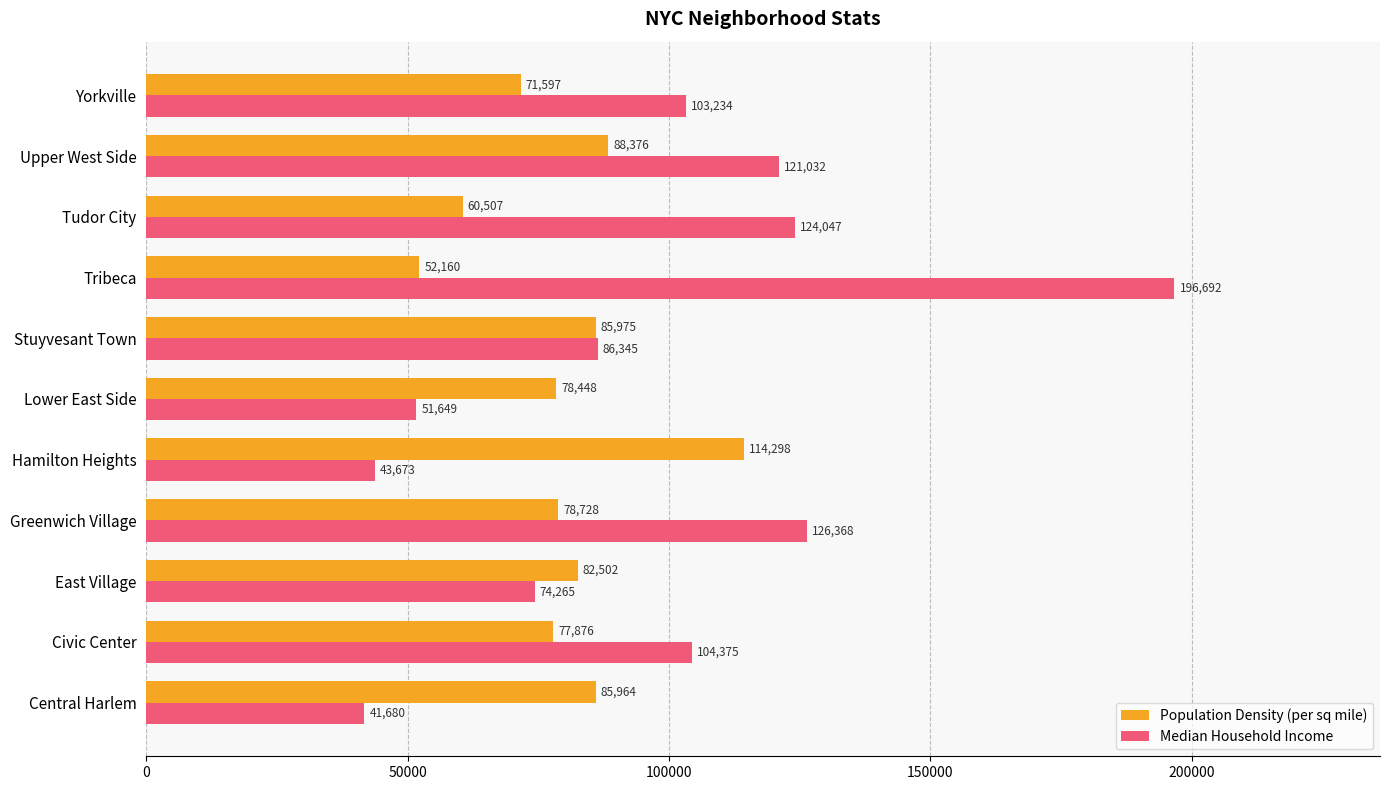

Which series changed the most between Civic Center and Stuyvesant Town?

Median Household Income